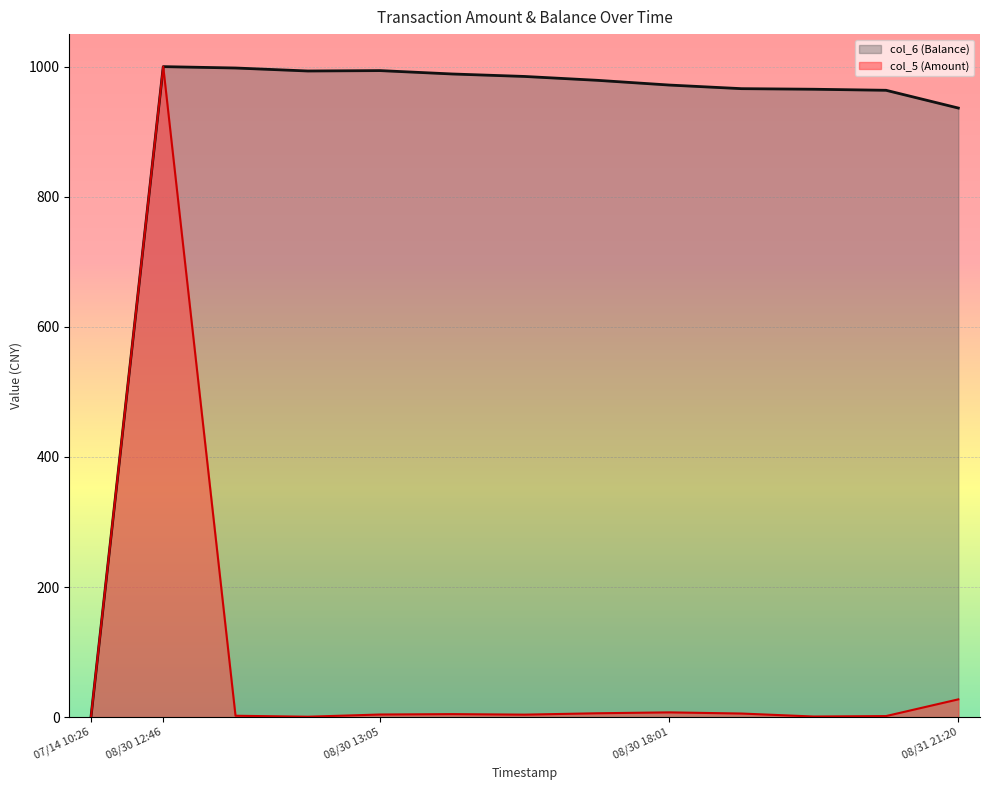

How many categories are shown in the chart?

13